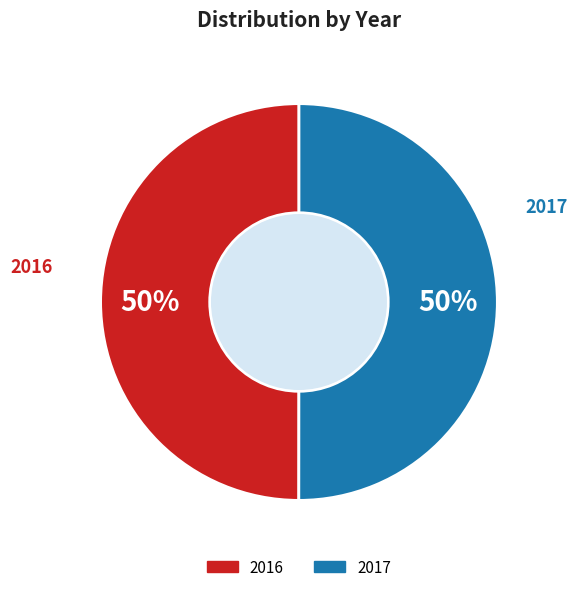

To the nearest percent, what portion does 2017 represent?

50%